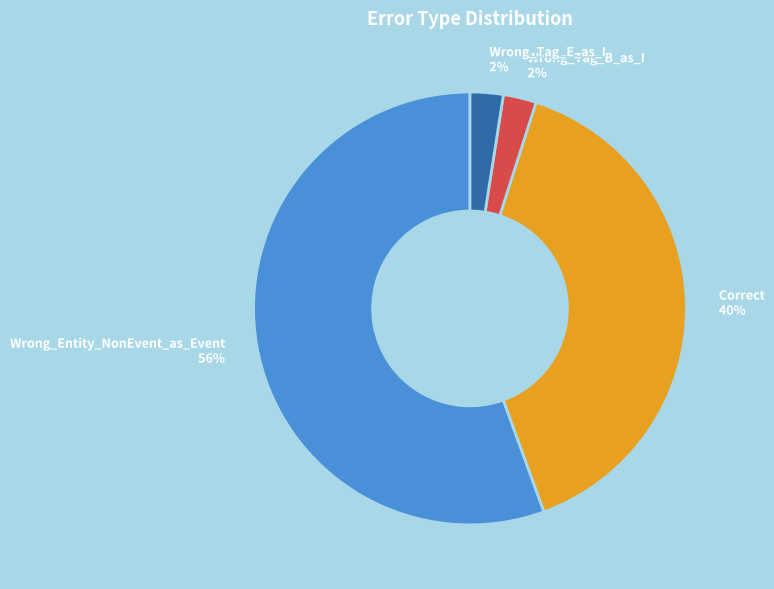

True or false: Correct accounts for 40% of the total.

True